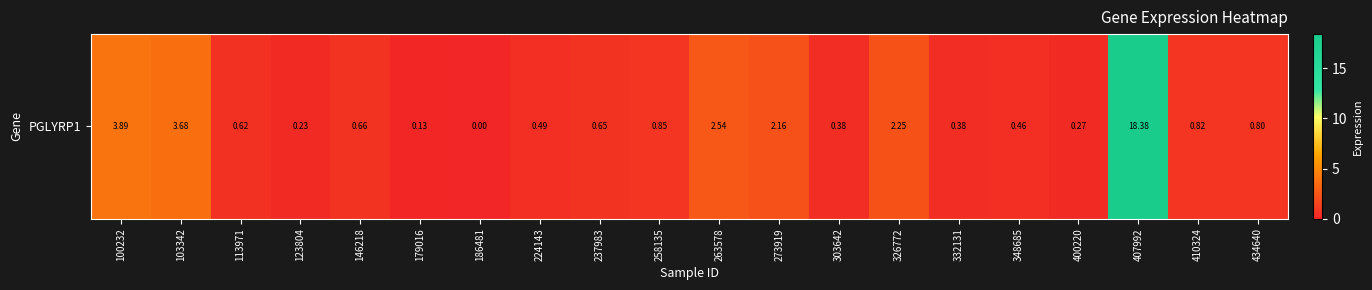

How many data points does each series have?

20